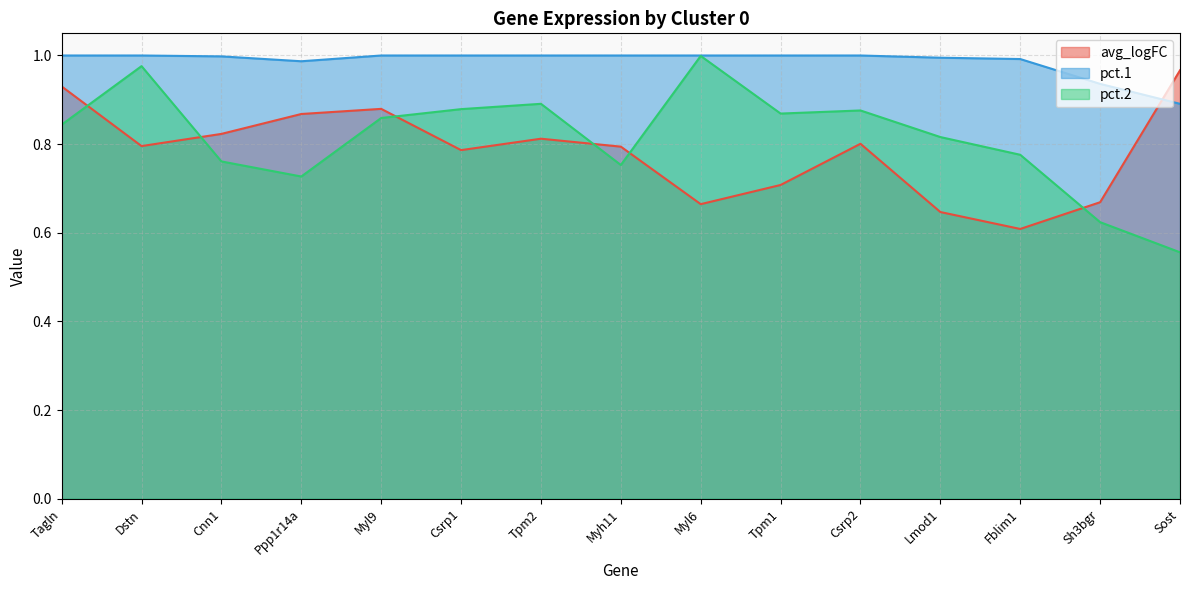

What is the sum of the avg_logFC values at Sost and Myl9?

1.8